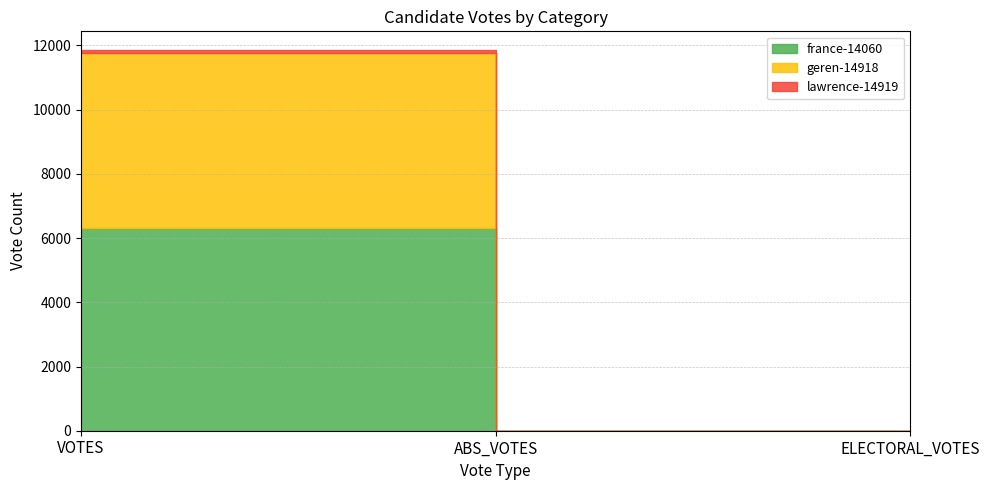

What position from the left is ABS_VOTES?

2